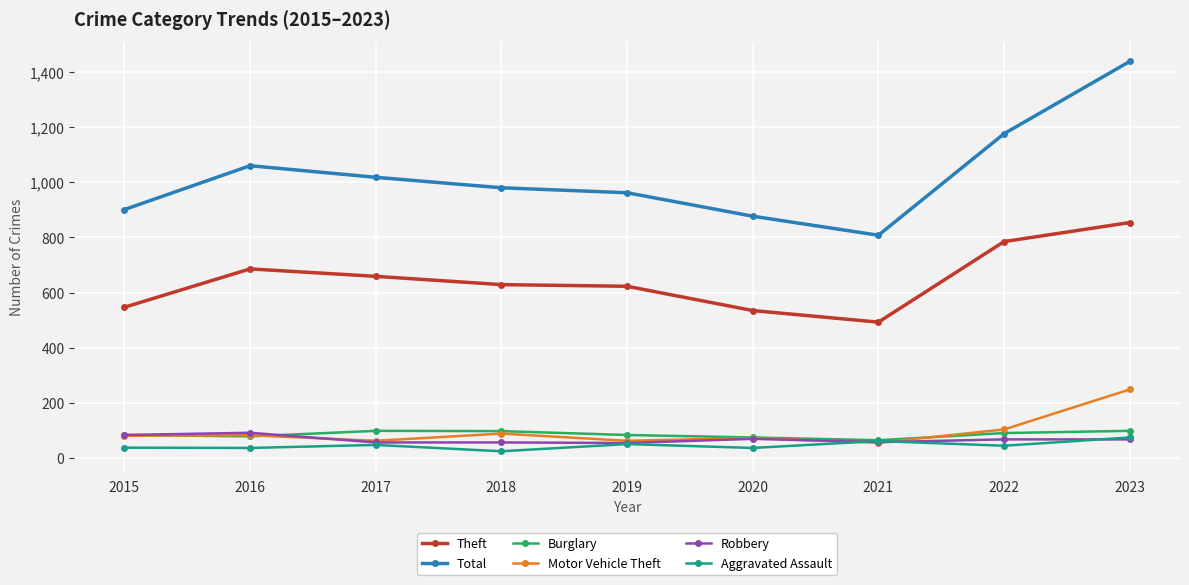

At which category does the chart reach its peak across all series?

2023